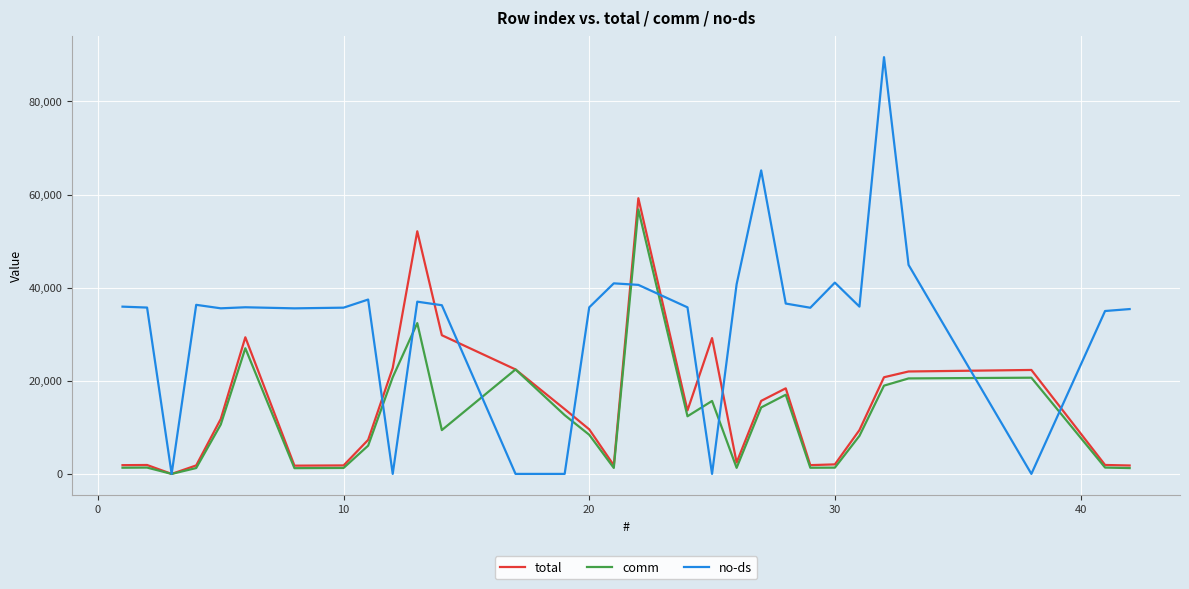

What is the maximum value for comm?

56785